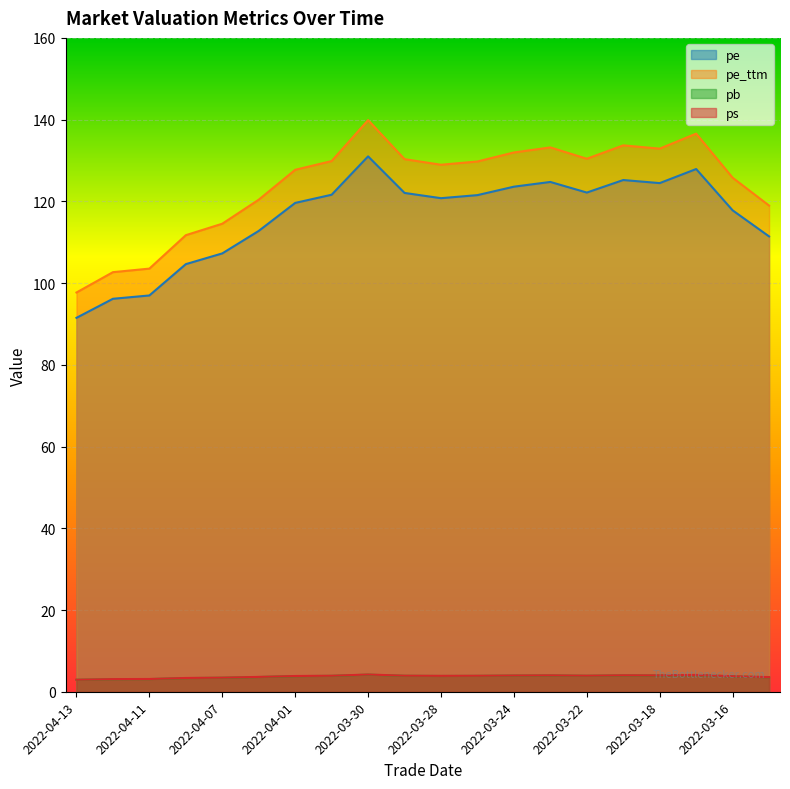

In pe, how many points are higher than both neighbors (excluding endpoints)?

4